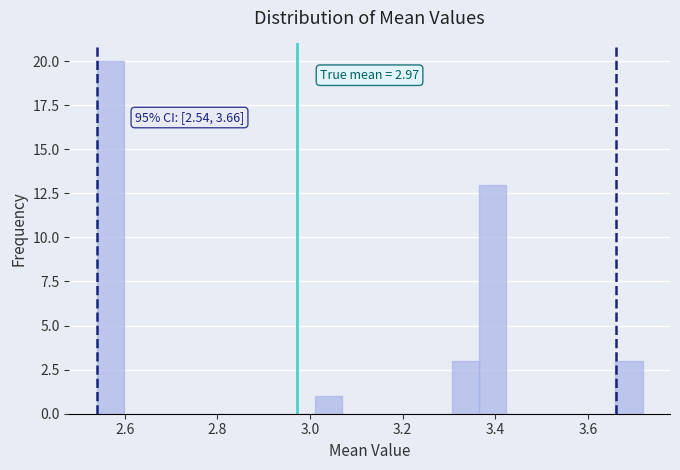

Read against the x-axis, roughly where is the centre of the tallest bar?

2.56